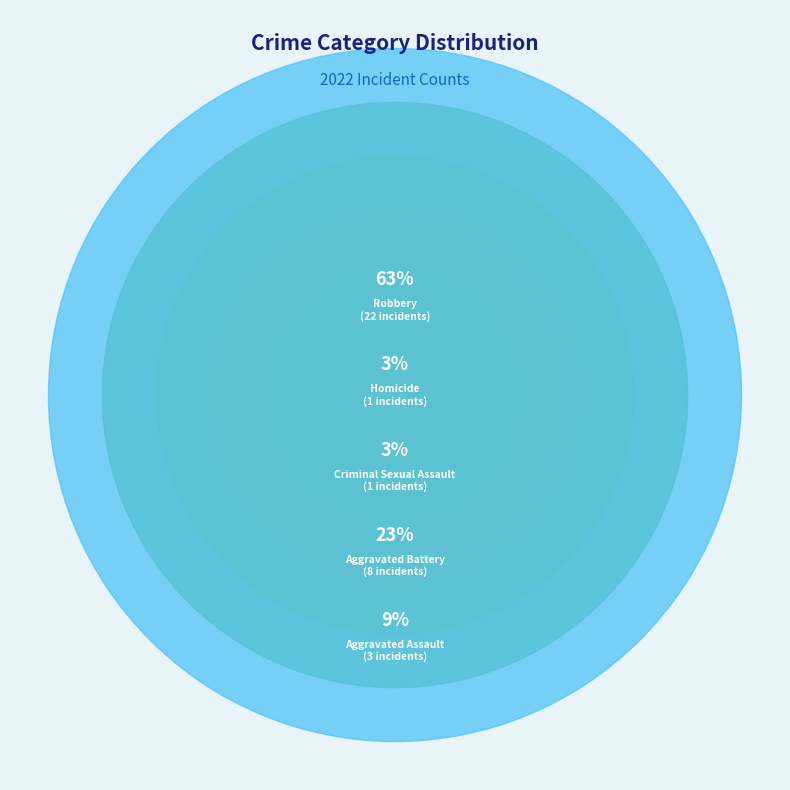

To the nearest percent, what is the difference between the largest and smallest slice percentages?

60%